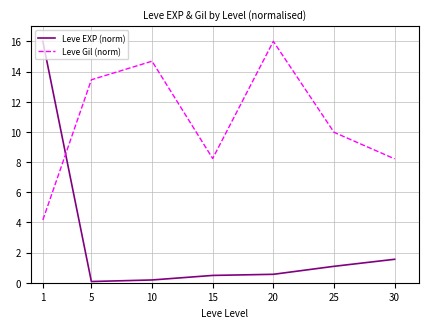

The Leve Gil (norm) series shows 4.2 at 1. True or false?

True